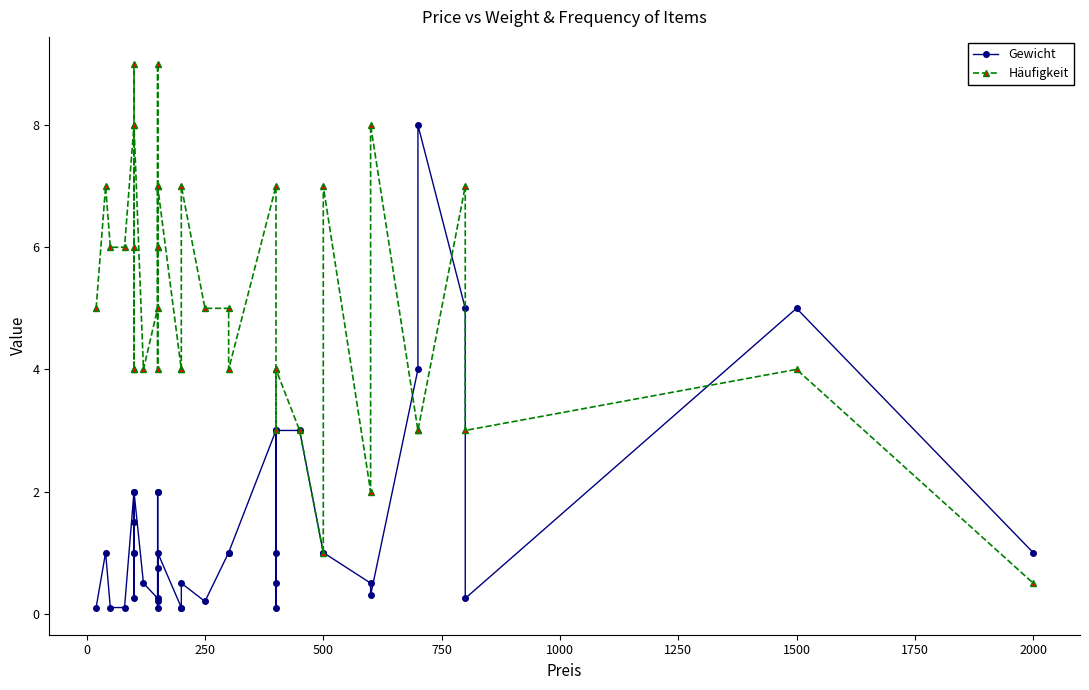

What is the sum of all Gewicht values?

55.4